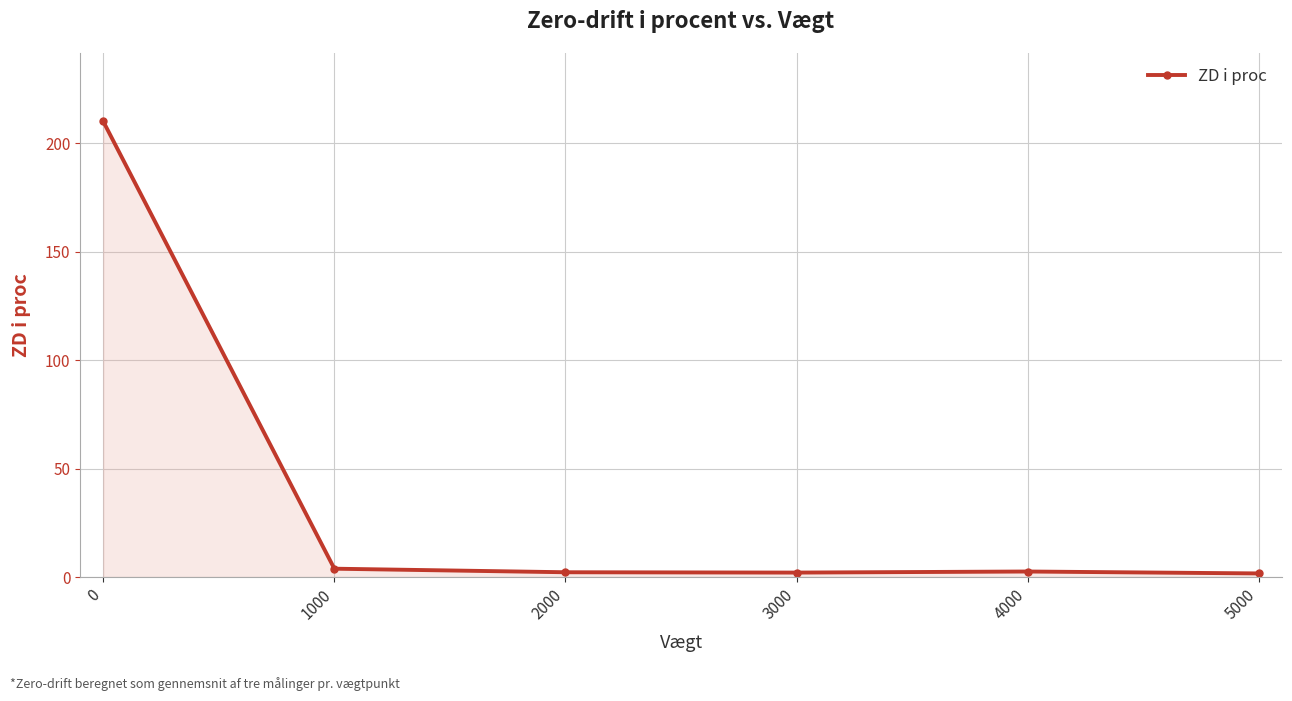

What is the maximum value shown in the chart?

210.1